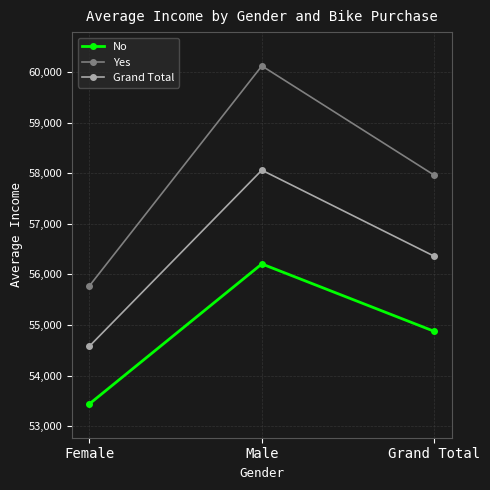

List the labels in order of Yes value, largest first.

Male, Grand Total, Female